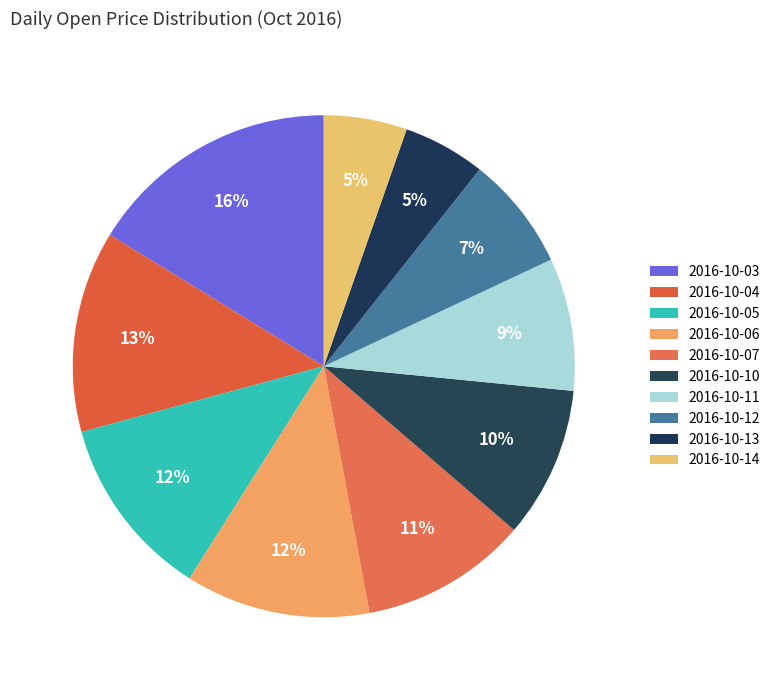

What is the change in value from 2016-10-07 to 2016-10-11?

-0.4